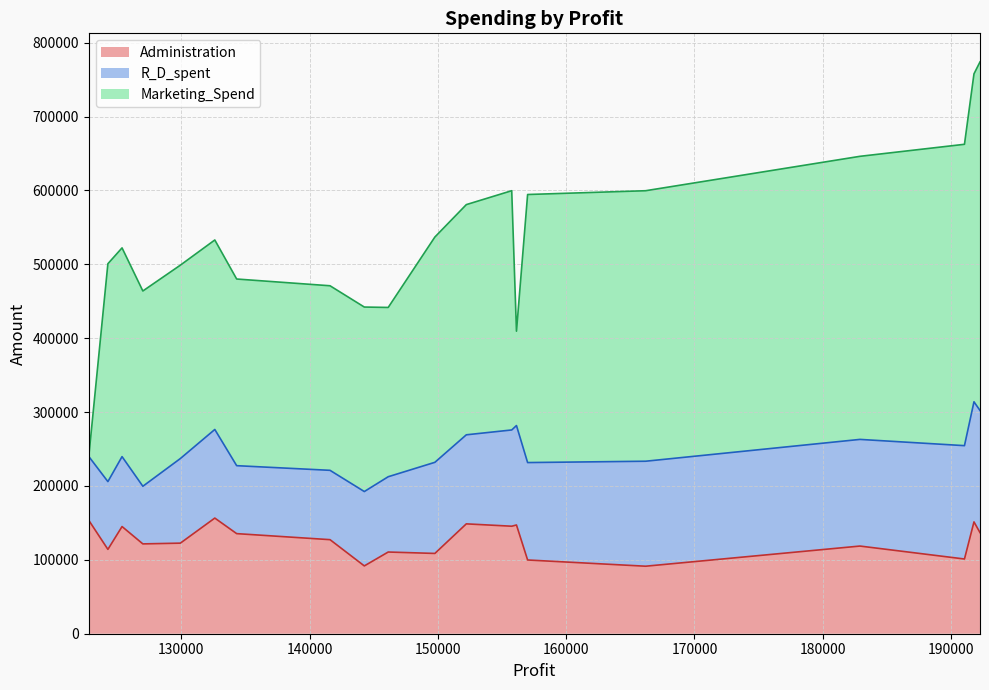

Which has a higher value, 149759.96 or 192261.83?

192261.83